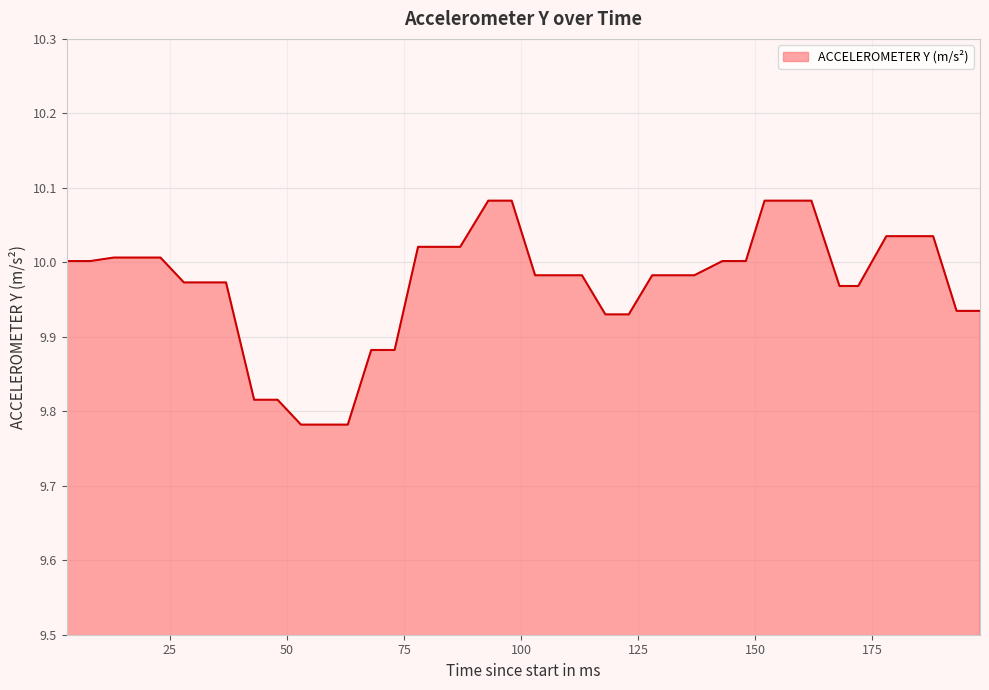

What is the difference between the maximum and minimum values?

0.3